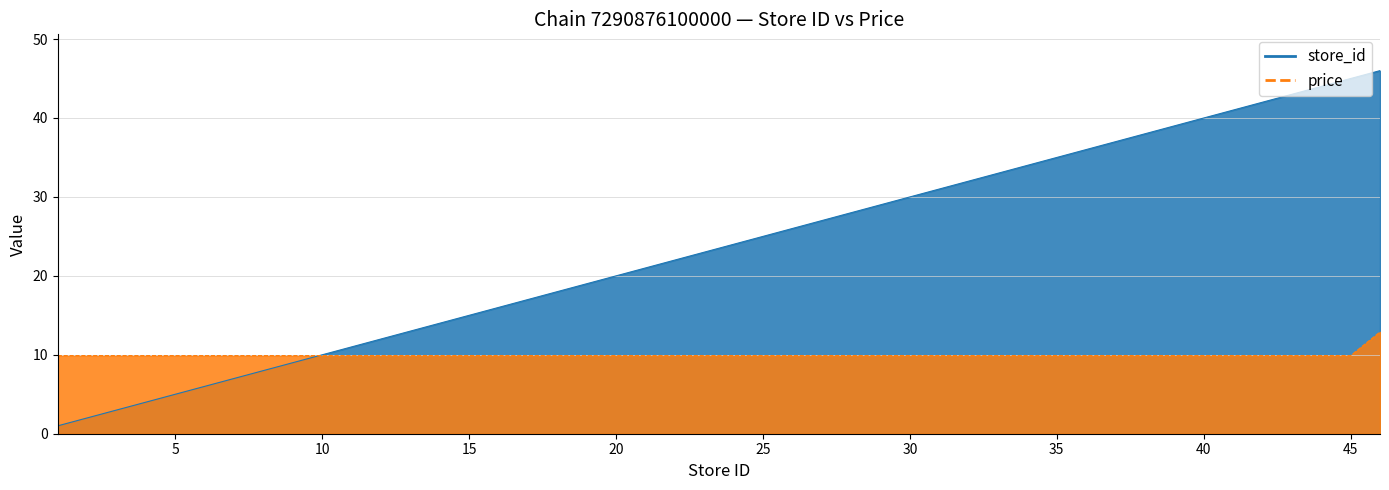

Where is store_id nearest to the value 23?

23